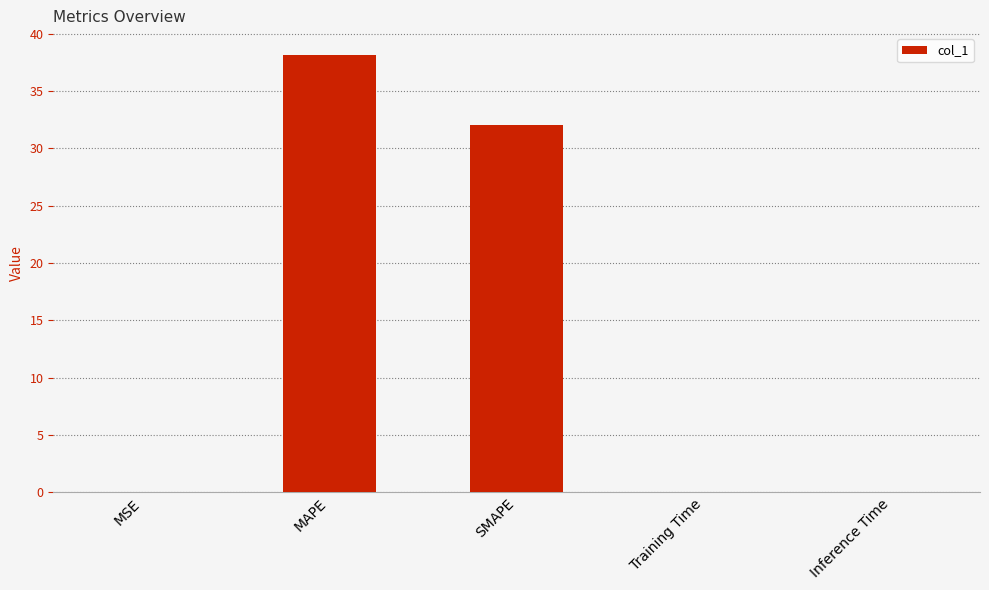

The chart shows a value of 38.2 at MAPE. True or false?

True